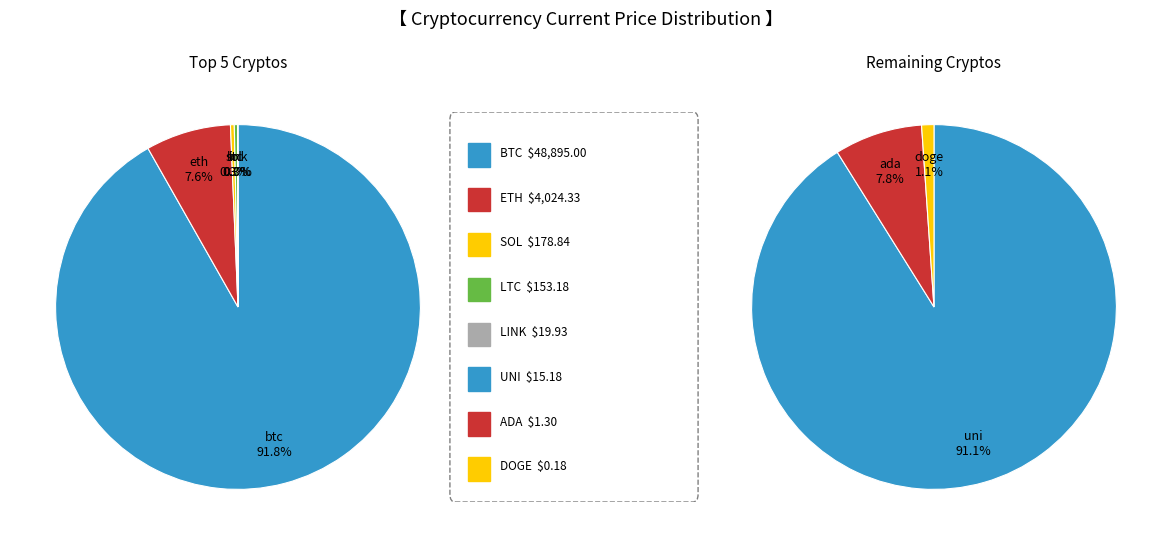

Which slice is the largest?

btc